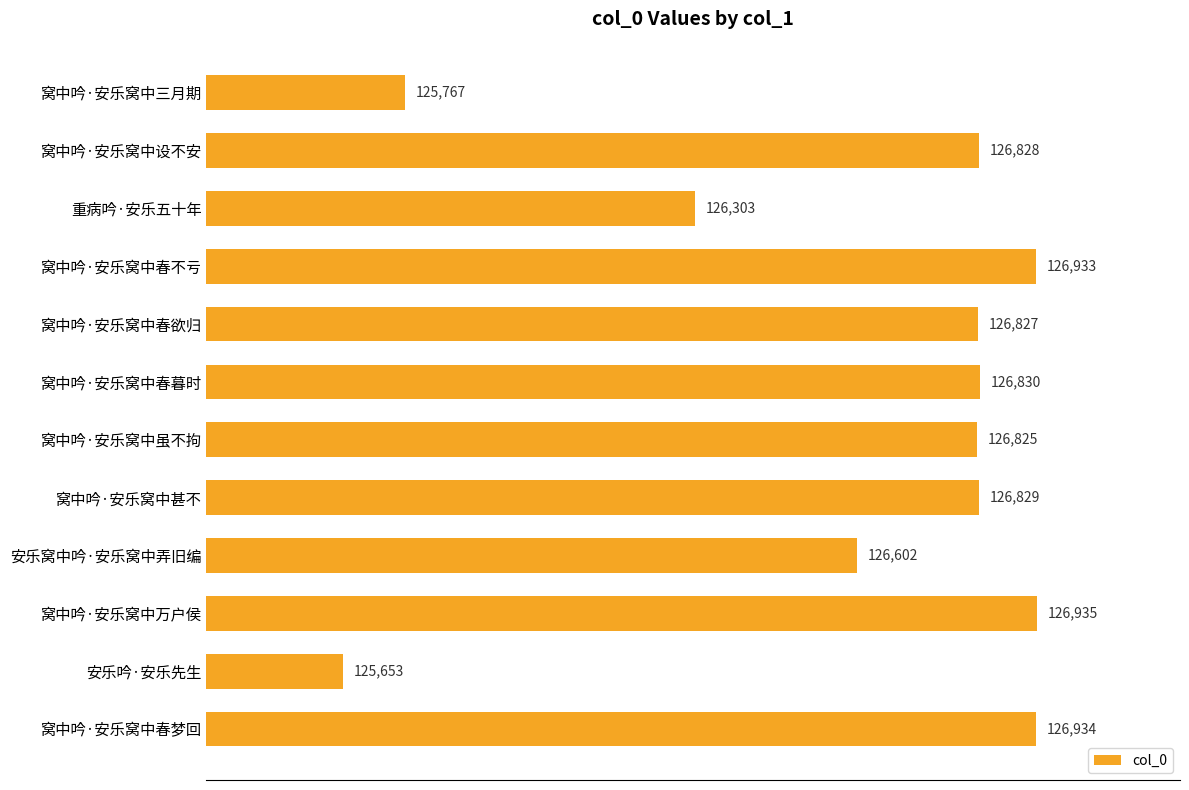

Reading top to bottom, what are all the values shown in this chart?

窝中吟·安乐窝中三月期=125767	窝中吟·安乐窝中设不安=126828	重病吟·安乐五十年=126303	窝中吟·安乐窝中春不亏=126933	窝中吟·安乐窝中春欲归=126827	窝中吟·安乐窝中春暮时=126830	窝中吟·安乐窝中虽不拘=126825	窝中吟·安乐窝中甚不=126829	安乐窝中吟·安乐窝中弄旧编=126602	窝中吟·安乐窝中万户侯=126935	安乐吟·安乐先生=125653	窝中吟·安乐窝中春梦回=126934